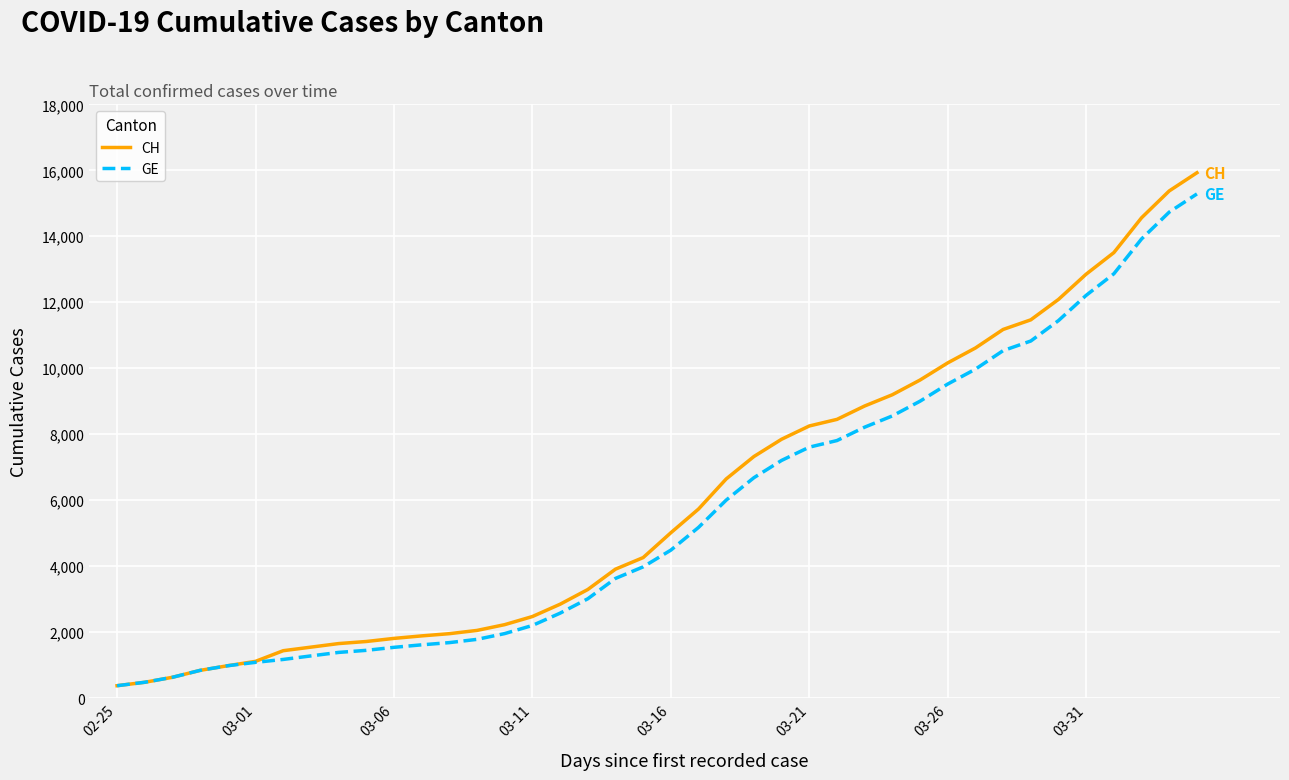

What are all the series names shown in the legend?

CH, GE